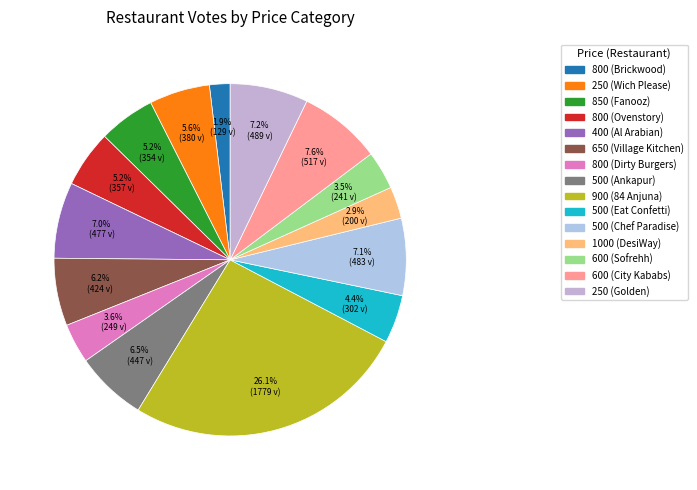

Is there any slice that represents more than half of the pie?

No